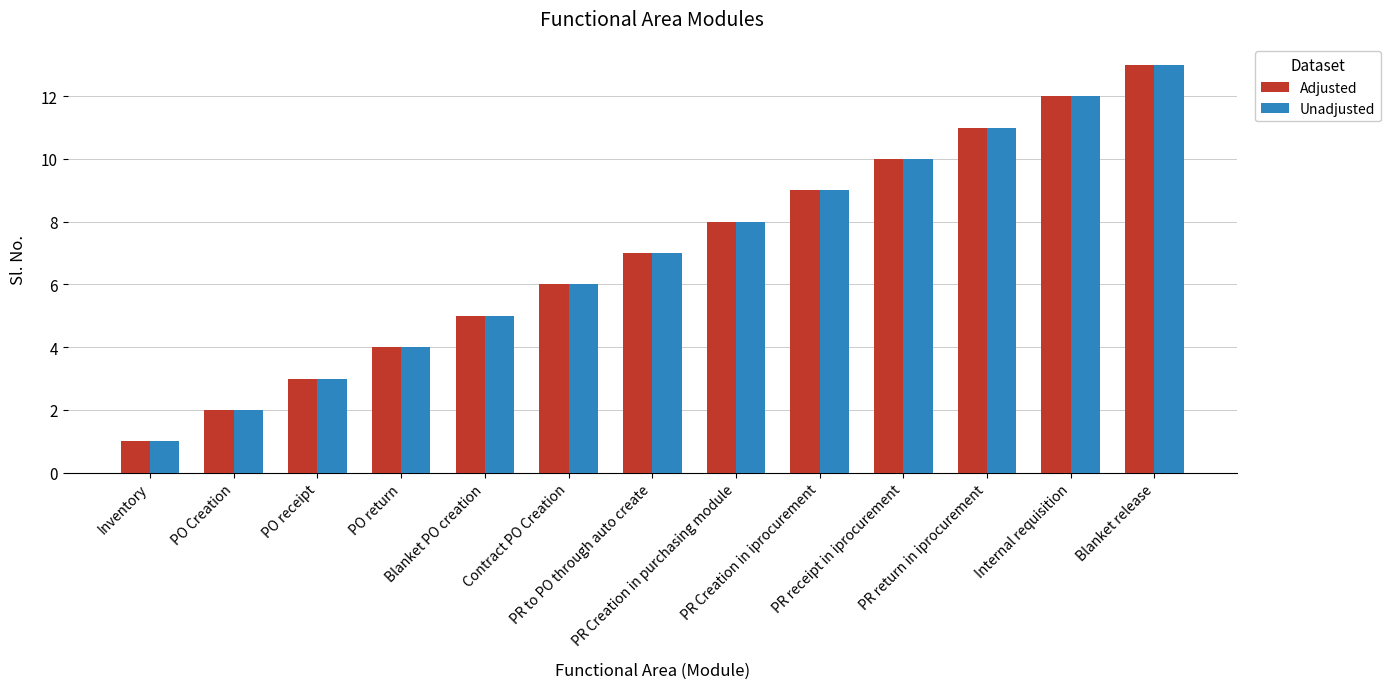

What value does the Adjusted series have at Internal requisition?

12